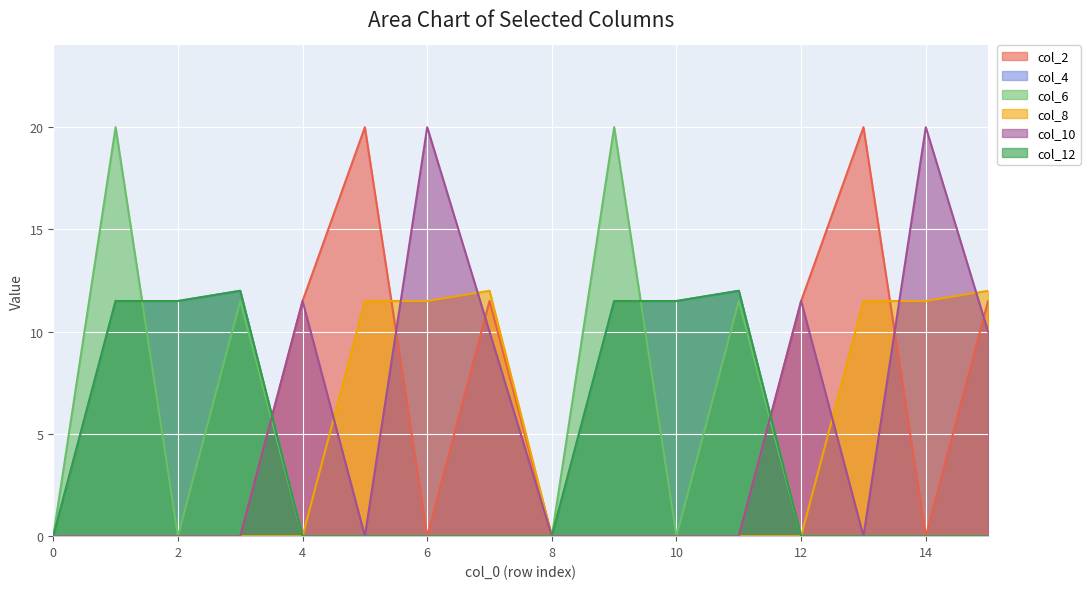

List the series in order of their peak value, highest first.

col_2, col_6, col_10, col_4, col_8, col_12